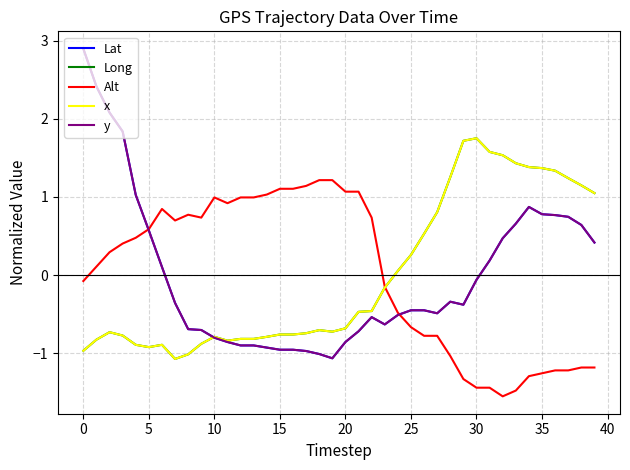

What is the smallest value displayed?

-1.5